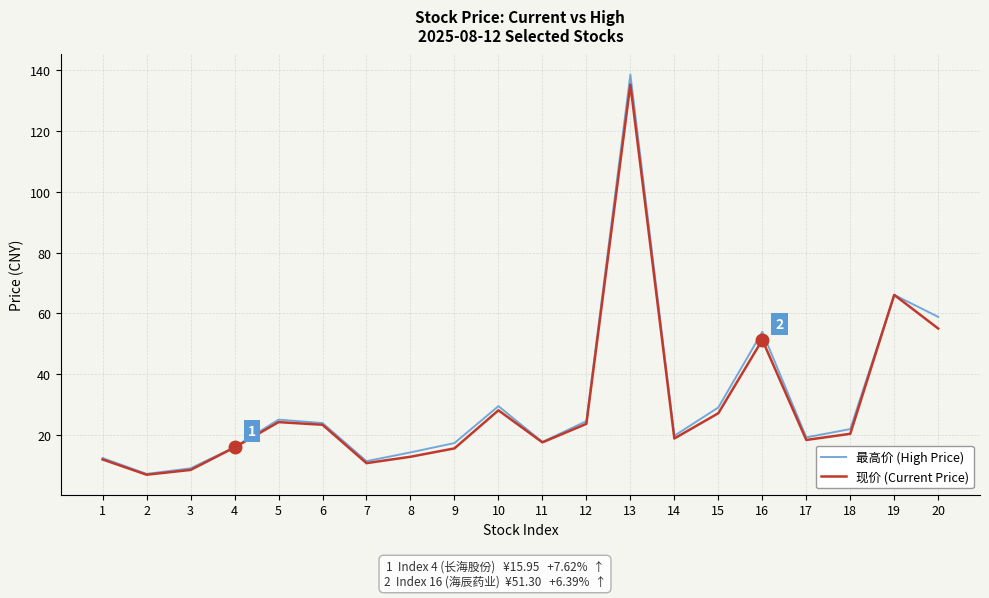

The value of 现价 (Current Price) at 1 is 12.0. True or false?

True